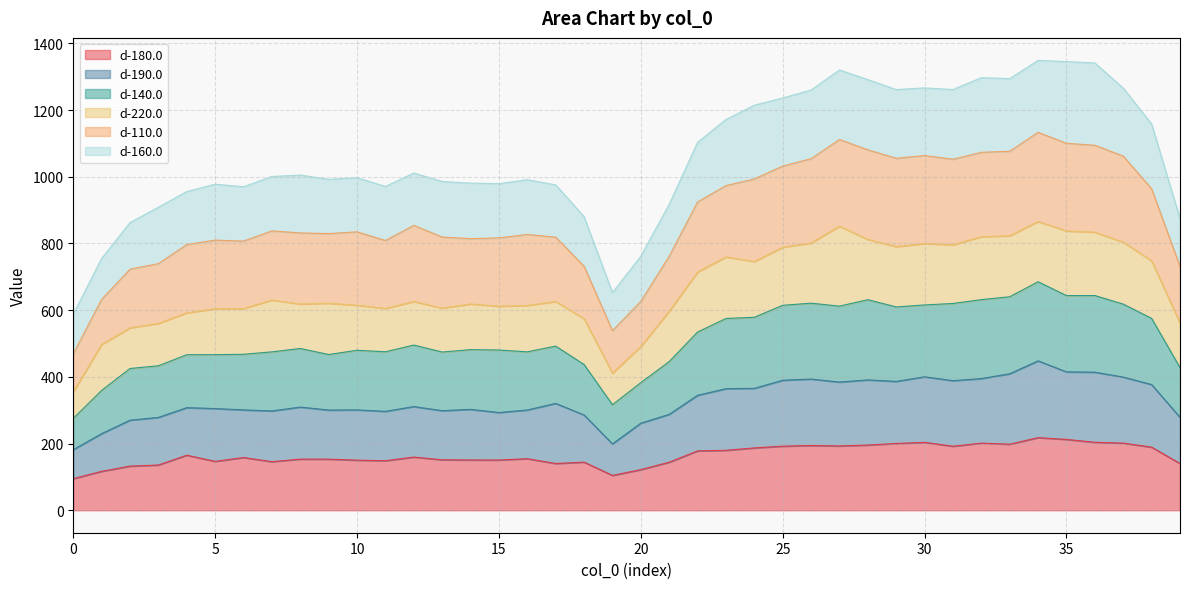

What is the lowest value of the d-180.0 series?

94.6